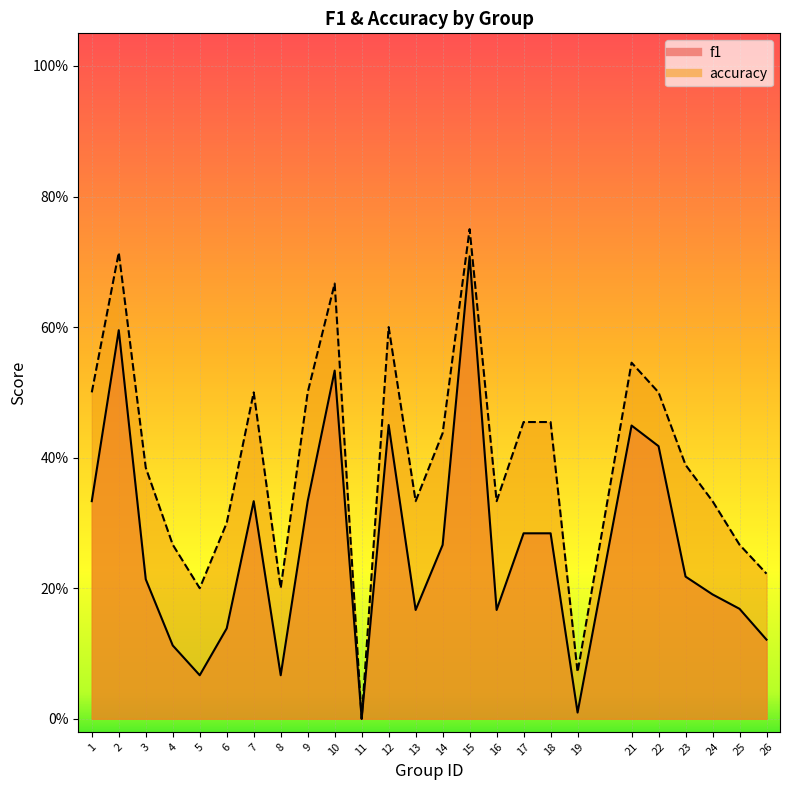

Which has a higher value, 15 or 21?

15